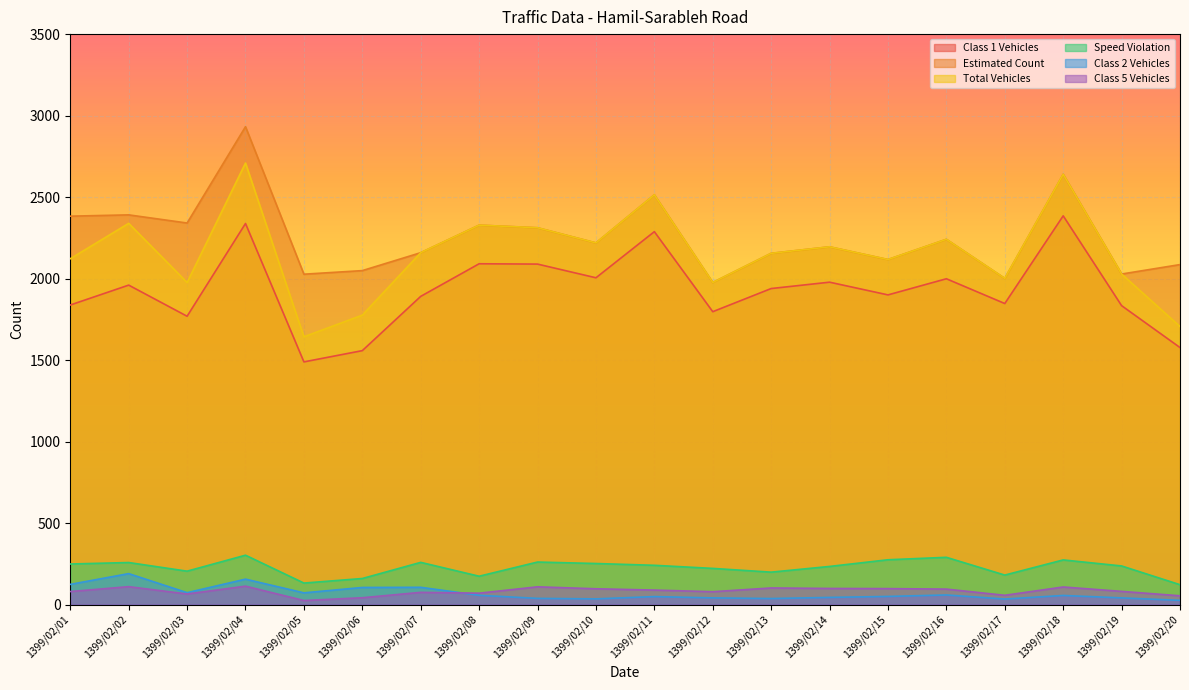

Reading left to right, extract all data points from this chart.

Class 1 Vehicles: 1838	1960	1769	2338	1489	1558	1891	2091	2089	2005	2288	1797	1939	1978	1900	1999	1847	2385	1834	1577
Estimated Count: 2383	2391	2341	2932	2027	2049	2159	2328	2312	2219	2514	1976	2155	2195	2117	2241	2001	2640	2028	2086
Total Vehicles: 2122	2339	1976	2709	1643	1776	2159	2328	2312	2219	2514	1976	2155	2195	2117	2241	2001	2640	2028	1706
Speed Violation: 249	258	205	303	132	160	259	174	261	252	241	222	199	234	275	290	181	274	237	122
Class 2 Vehicles: 124	190	73	156	72	105	106	57	38	35	49	41	37	44	50	59	34	56	41	26
Class 5 Vehicles: 80	110	65	113	25	42	75	70	109	97	89	79	102	99	98	95	57	108	81	54